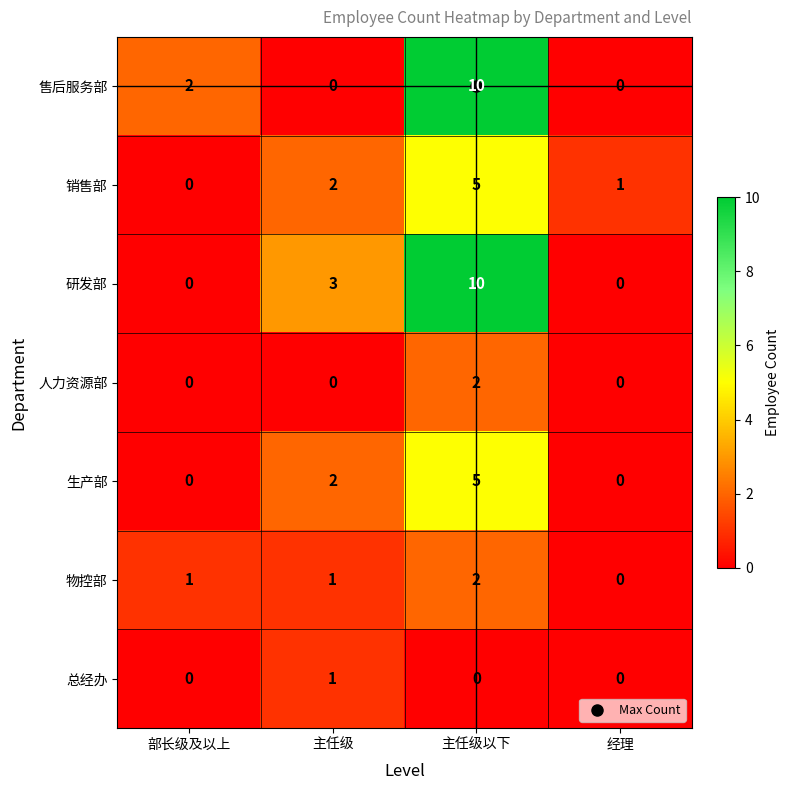

At which category is the sum across all series the highest?

主任级以下